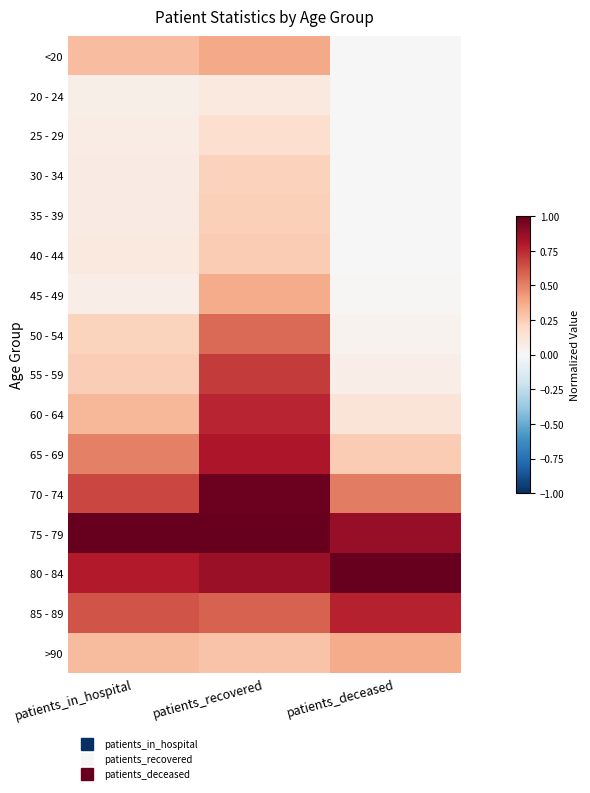

At which category does the chart reach its minimum across all series?

patients_deceased